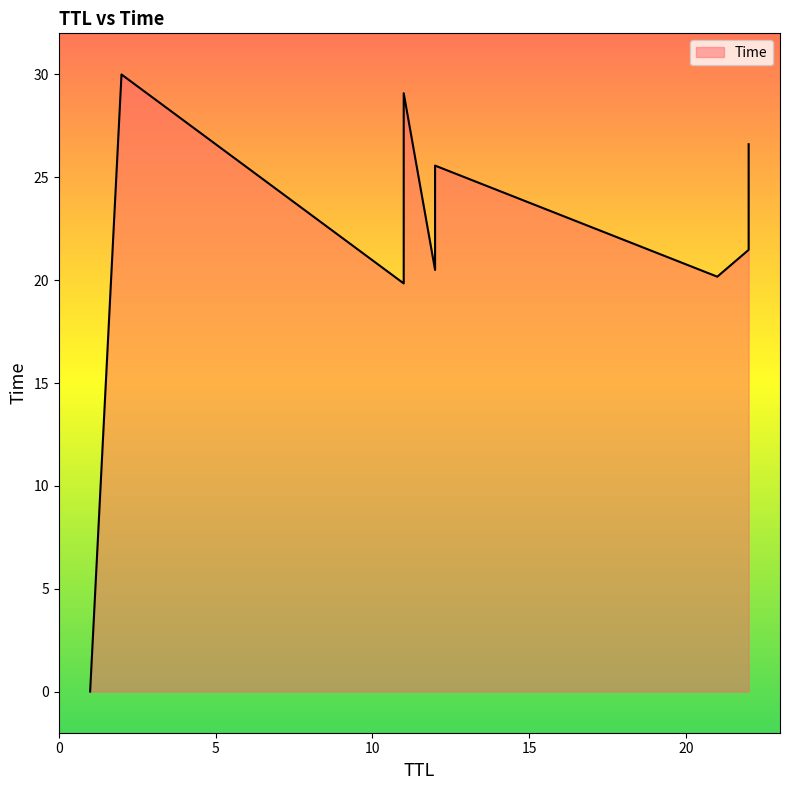

What is the label of the 4th point from the left?

12